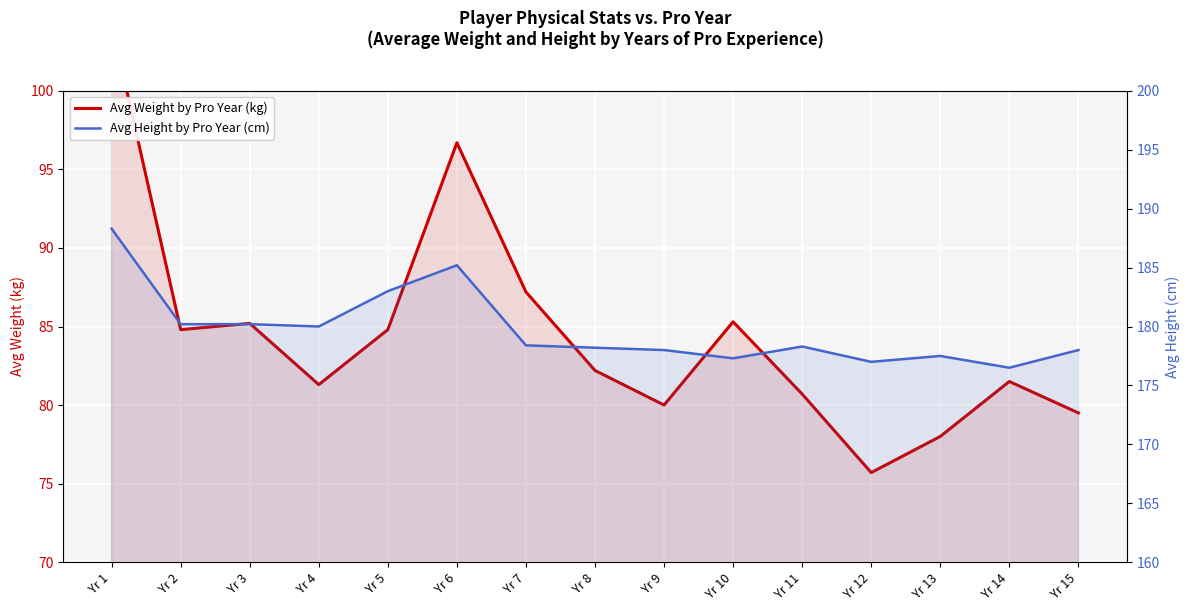

Reading right to left, what are all the values shown in this chart?

Avg Weight by Pro Year (kg): Yr 15=79.5	Yr 14=81.5	Yr 13=78.0	Yr 12=75.7	Yr 11=80.7	Yr 10=85.3	Yr 9=80.0	Yr 8=82.2	Yr 7=87.2	Yr 6=96.7	Yr 5=84.8	Yr 4=81.3	Yr 3=85.2	Yr 2=84.8	Yr 1=104.3
Avg Height by Pro Year (cm): Yr 15=178.0	Yr 14=176.5	Yr 13=177.5	Yr 12=177.0	Yr 11=178.3	Yr 10=177.3	Yr 9=178.0	Yr 8=178.2	Yr 7=178.4	Yr 6=185.2	Yr 5=183.0	Yr 4=180.0	Yr 3=180.2	Yr 2=180.2	Yr 1=188.3